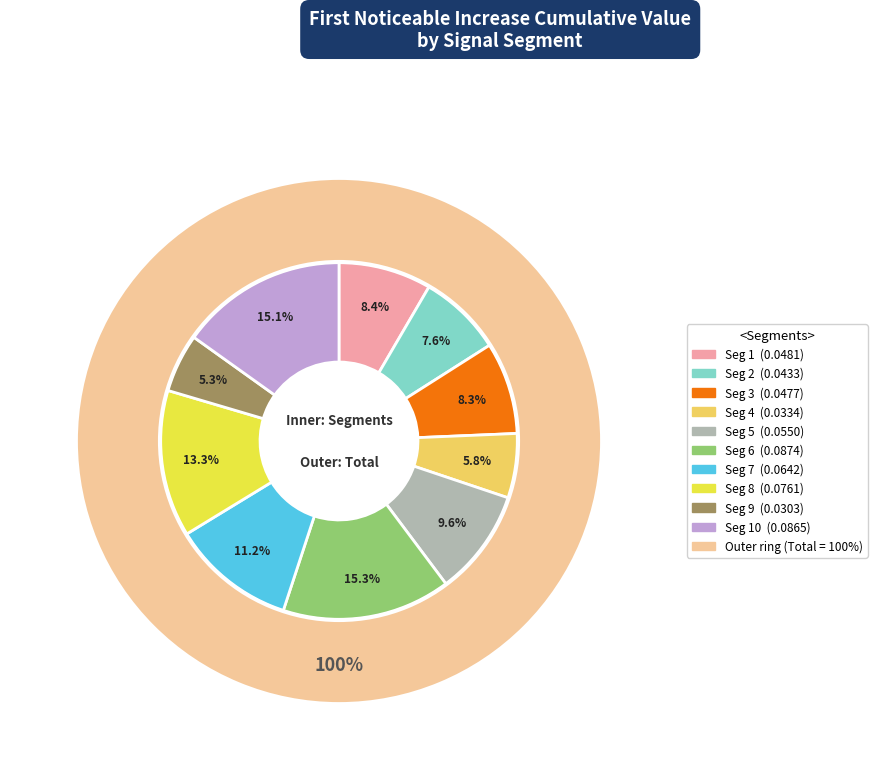

What is the smallest slice in the pie chart?

signal segment 9